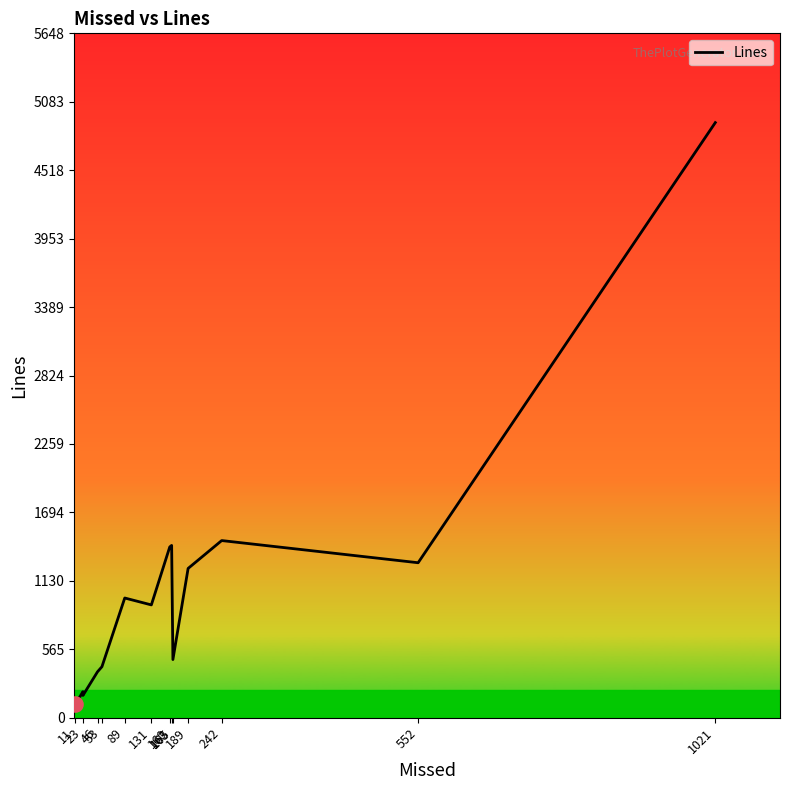

Approximately how many times larger is the value at 131 compared to 23?

5.1